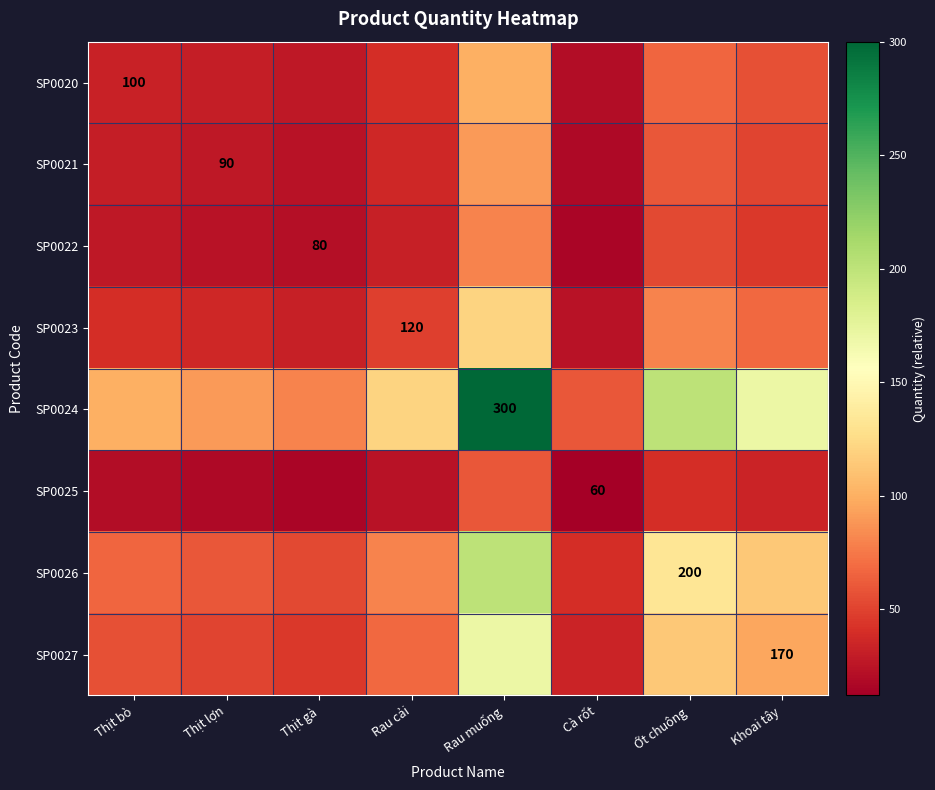

What is the minimum value for SP0025?

12.0